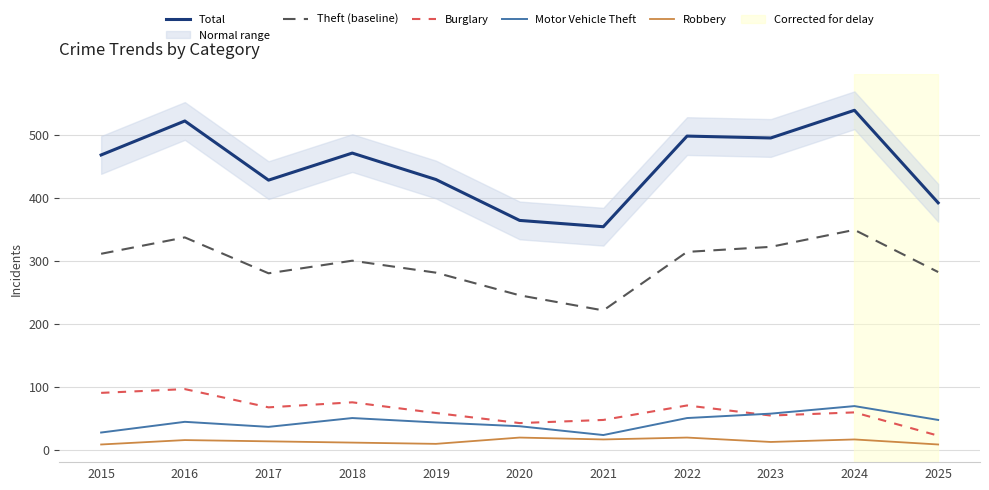

What are all the series names shown in the legend?

Total, Theft (baseline), Burglary, Motor Vehicle Theft, Robbery